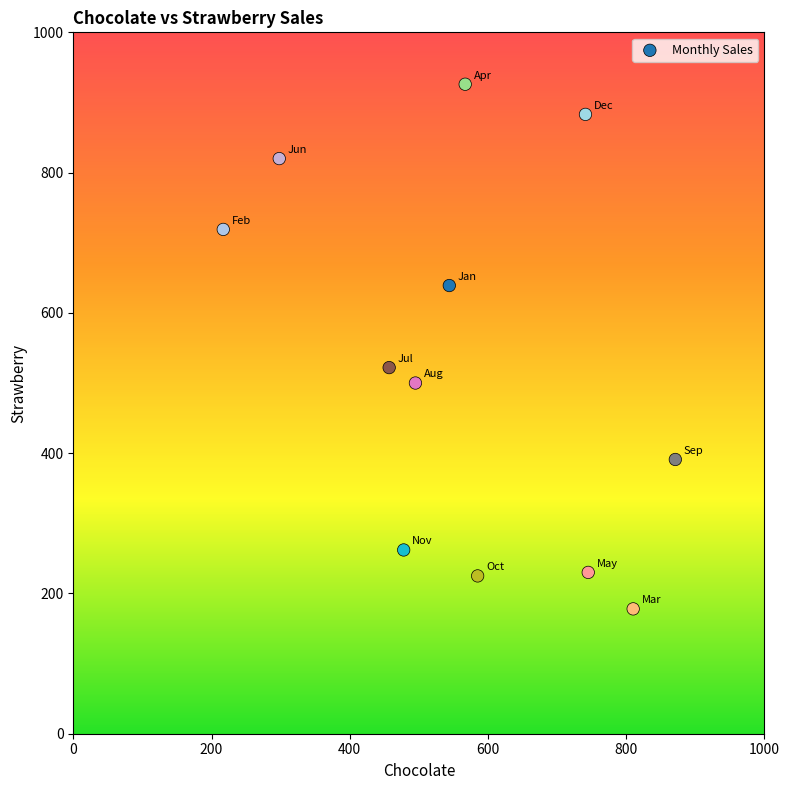

What Y value in the scatter plot is closest to 552?

522